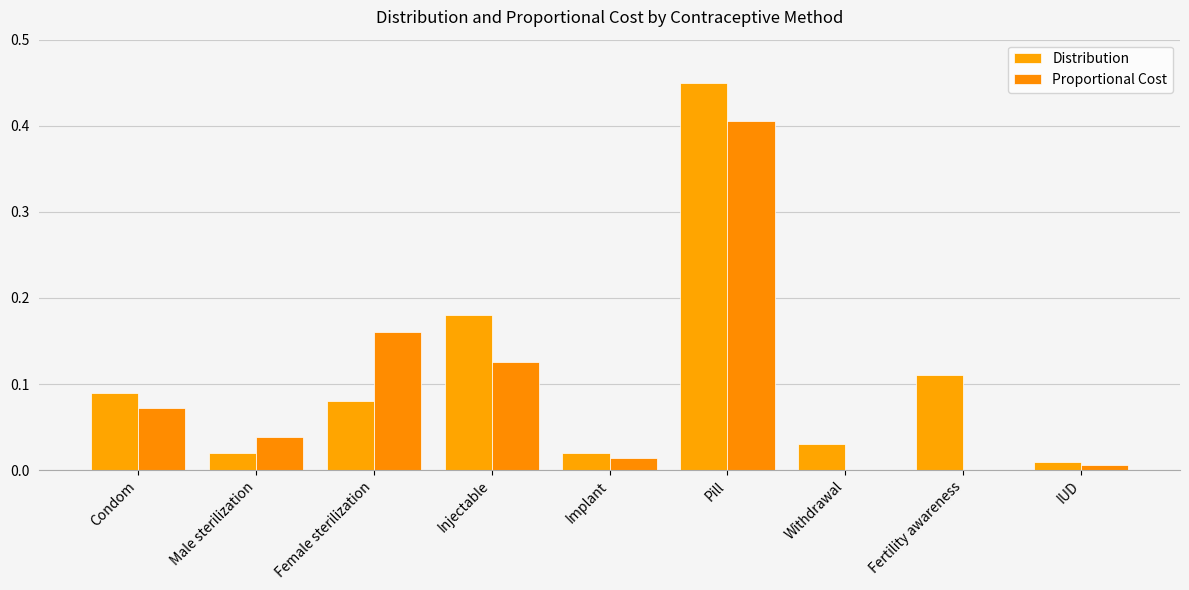

What is the difference between the maximum and minimum values in the Proportional Cost series?

0.4